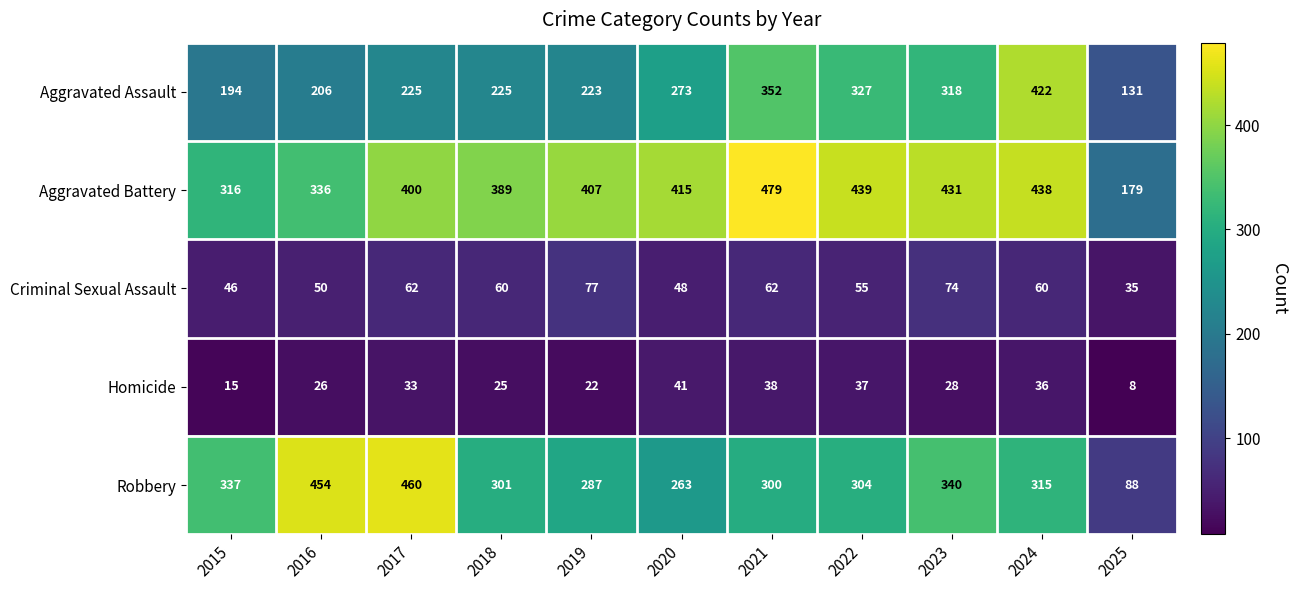

The Aggravated Battery series shows 407 at 2019. True or false?

True